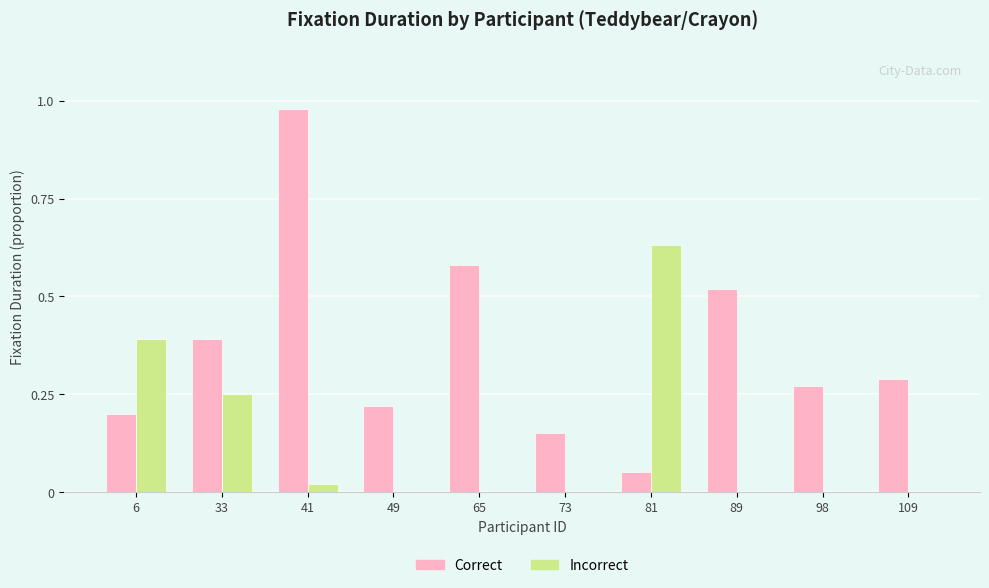

Is the value of Incorrect at 73 greater than the value of Correct at 98?

No